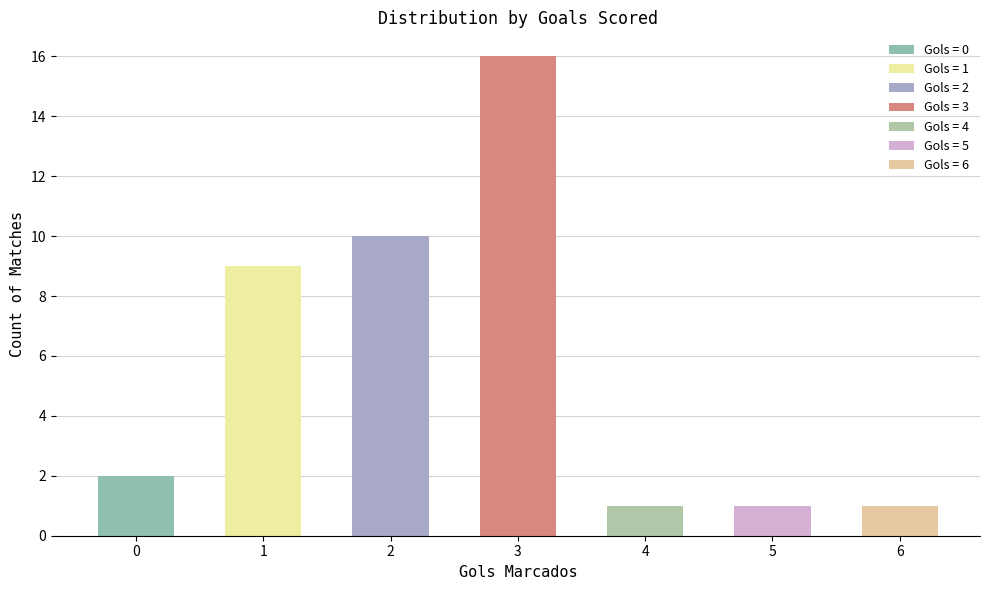

At which category is the sum across all series the highest?

3